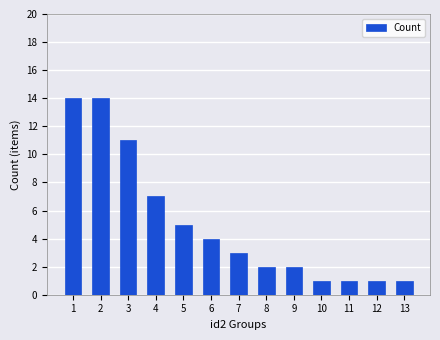

Does the chart contain any negative values?

No